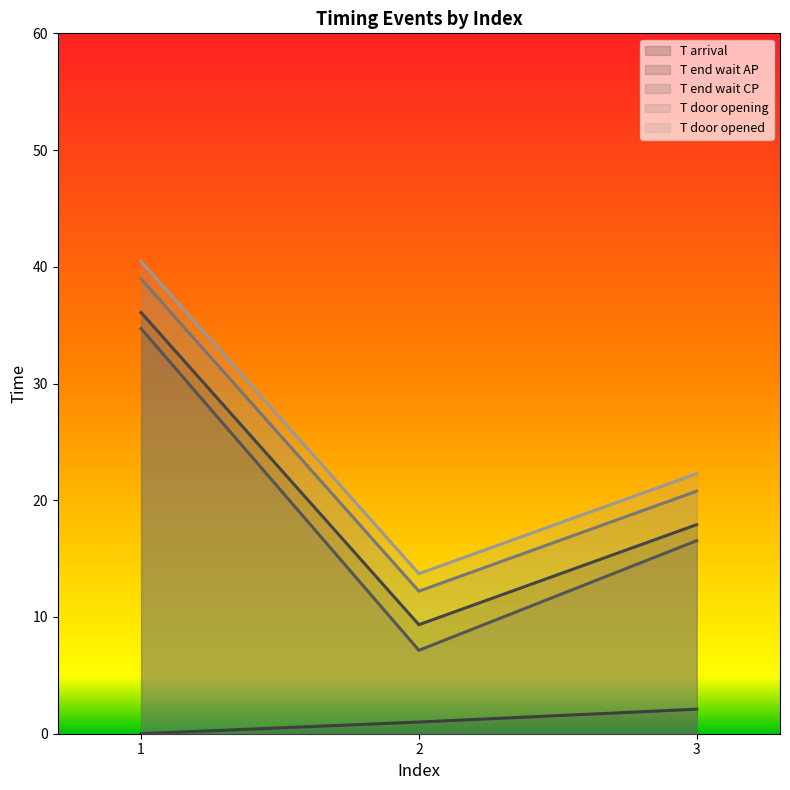

The T end wait CP series shows 34.7 at 1. True or false?

True